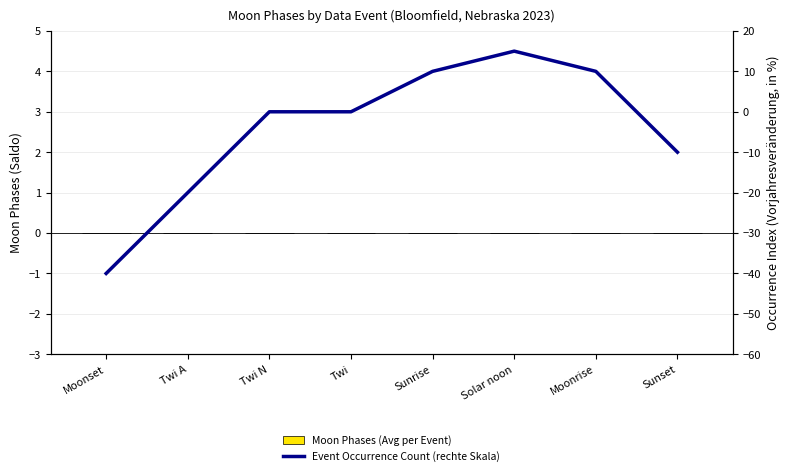

Reading left to right, what are all the values shown in this chart?

Moon Phases (Avg per Event): 0	0	0	0	0	0	0	0
Event Occurrence Count (rechte Skala): -40	-20	0	0	10	15	10	-10